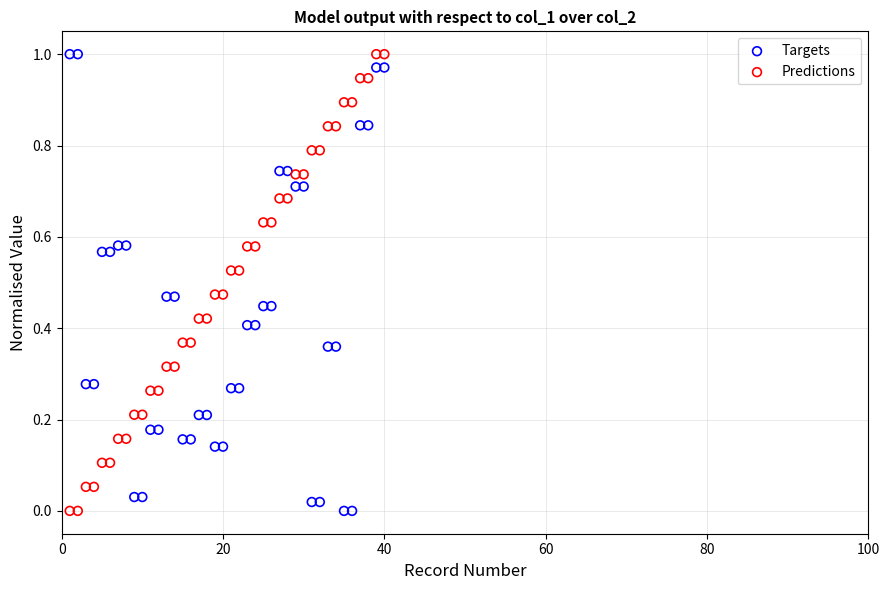

What are all the series names shown in the legend?

Targets, Predictions